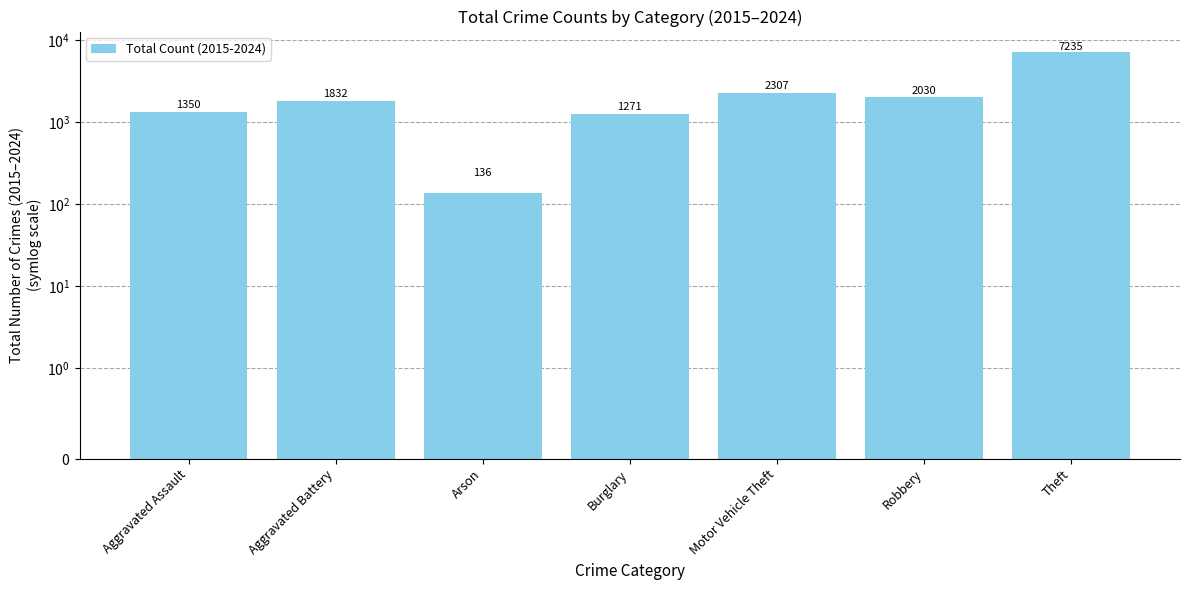

List the labels in order of value, largest first.

Theft, Motor Vehicle Theft, Robbery, Aggravated Battery, Aggravated Assault, Burglary, Arson